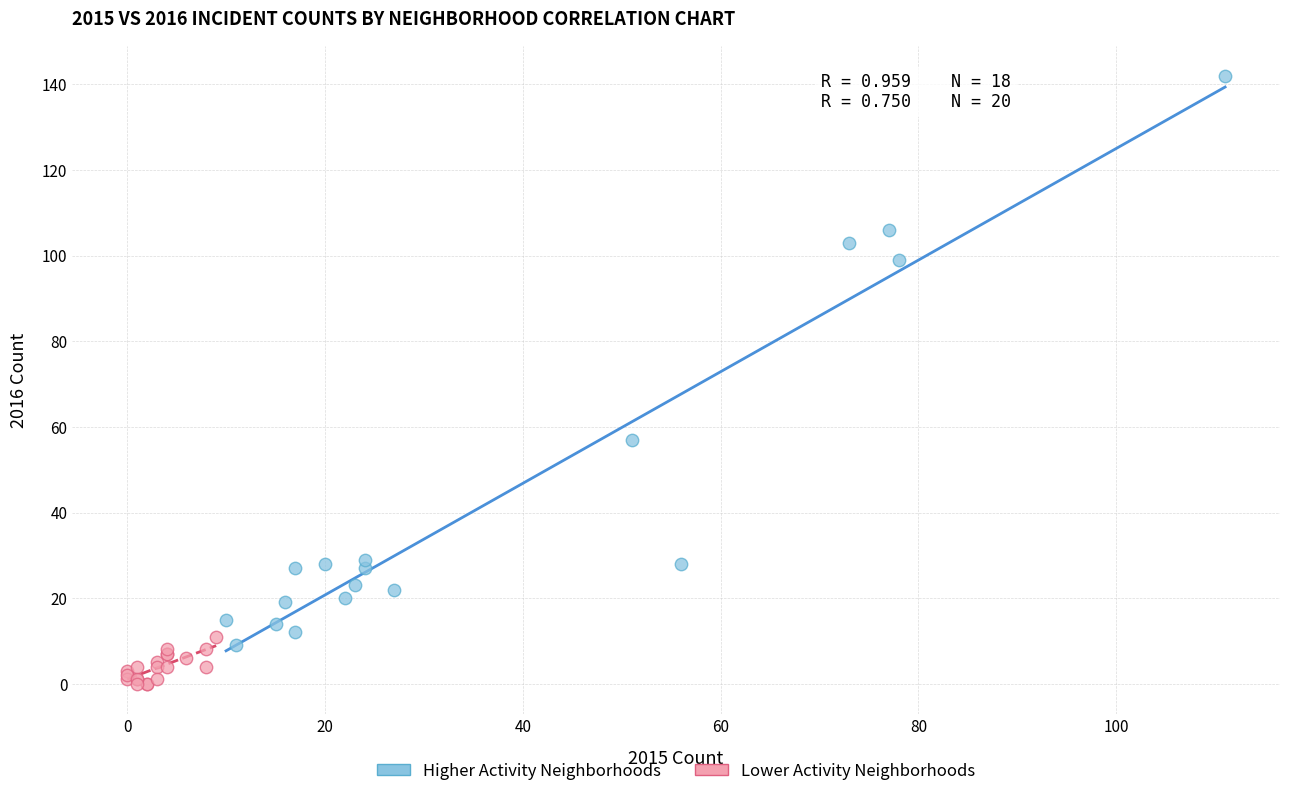

What are all the series names shown in the legend?

Higher Activity Neighborhoods, Lower Activity Neighborhoods